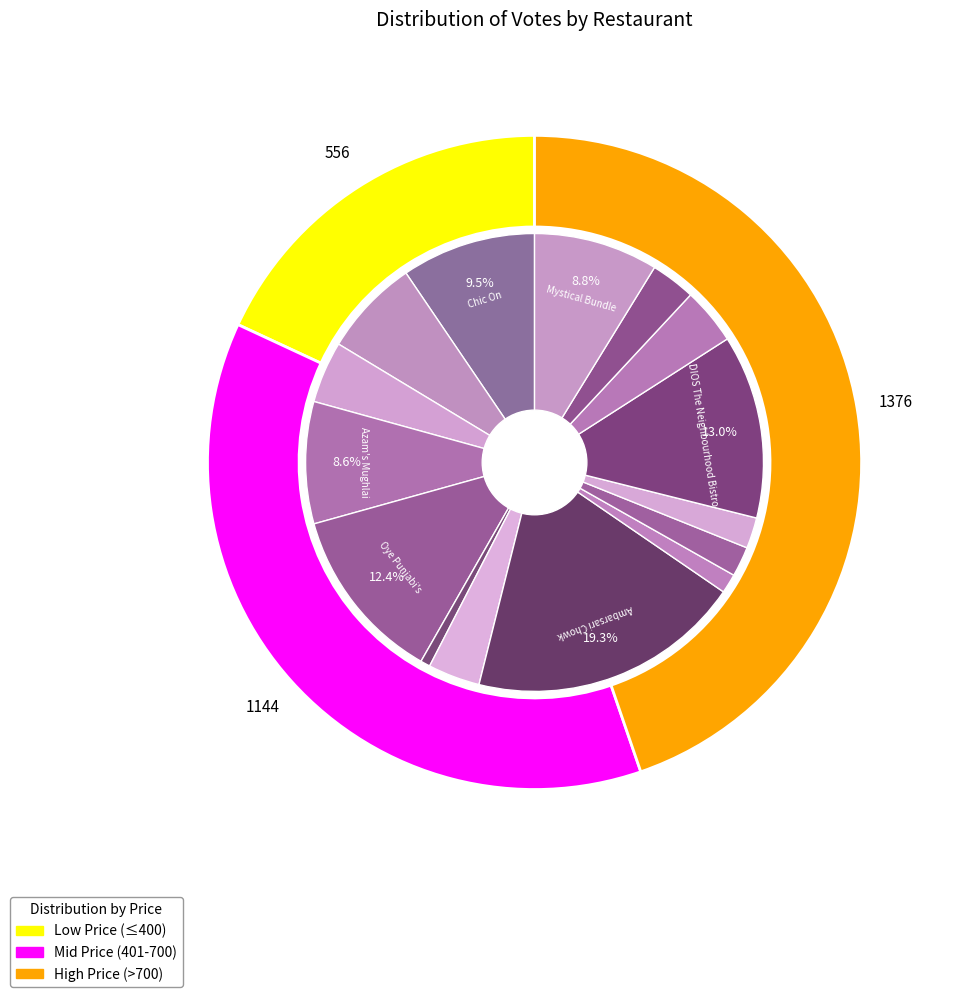

What portion of the pie excludes CAD M CAD B (600)?

96.3%